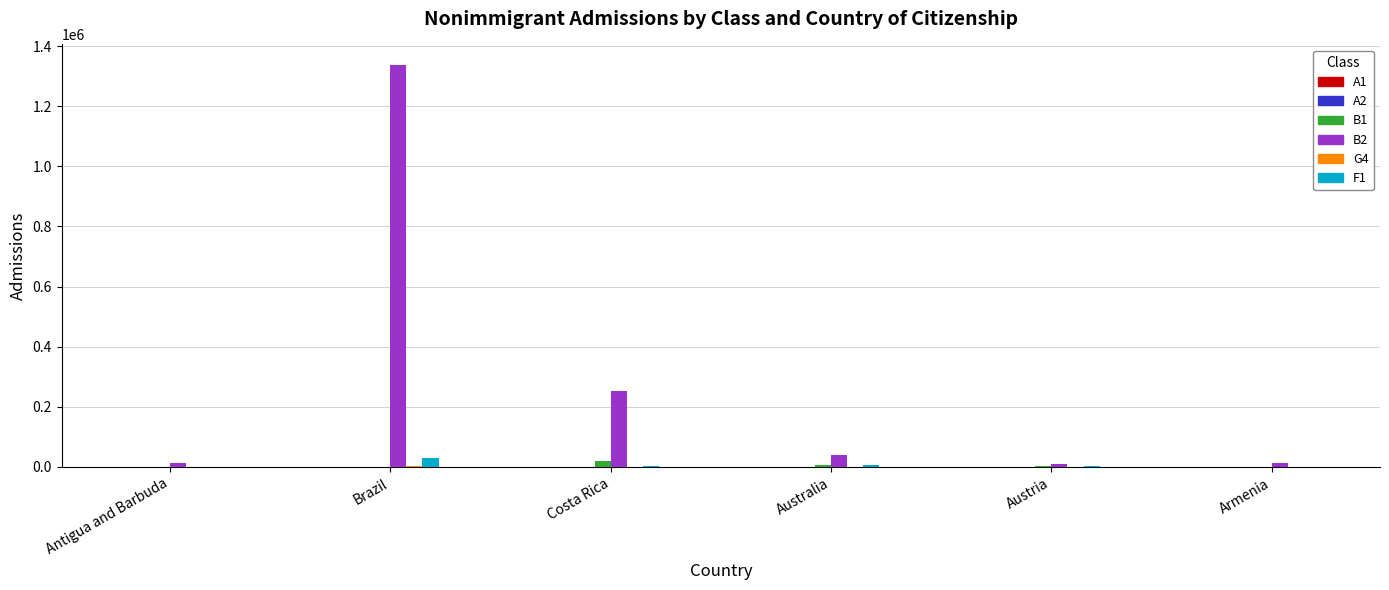

At which category is the sum across all series the highest?

Brazil